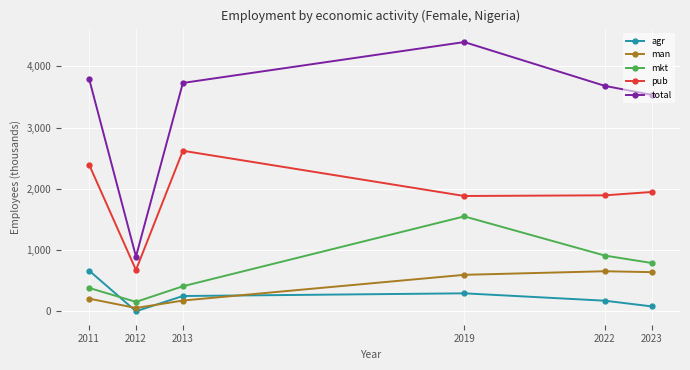

Is it true that man equals 597.5 at 2019?

True